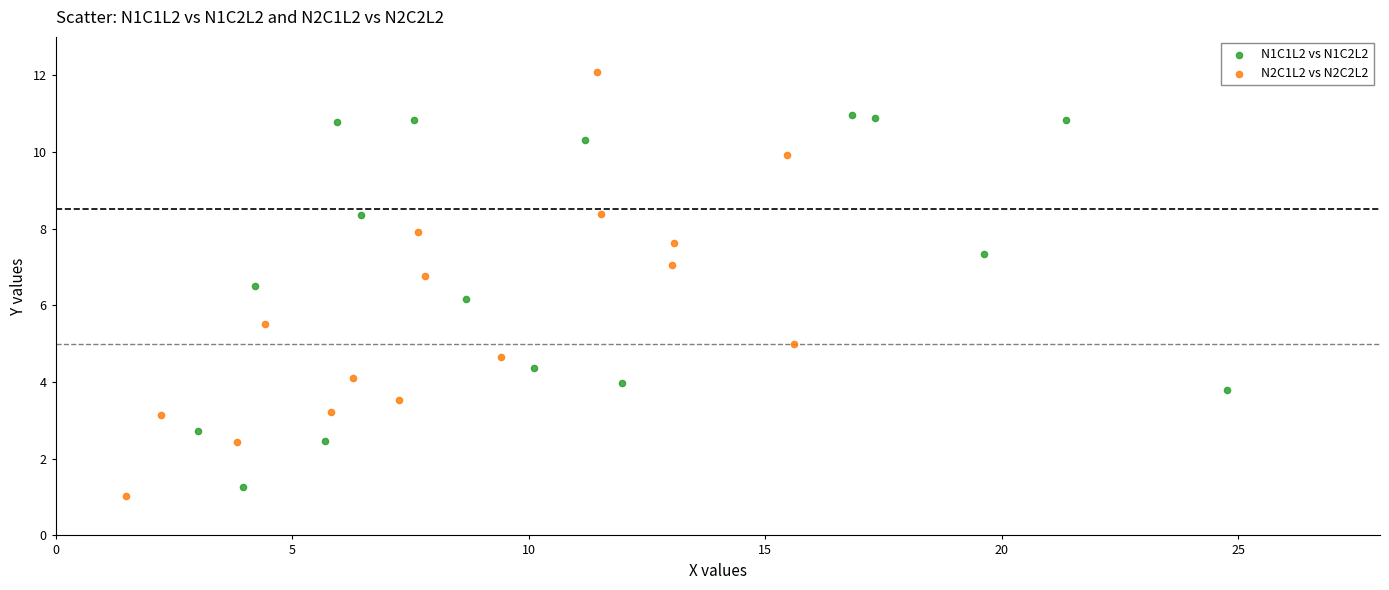

Which series reaches the maximum Y coordinate?

N2C1L2 vs N2C2L2